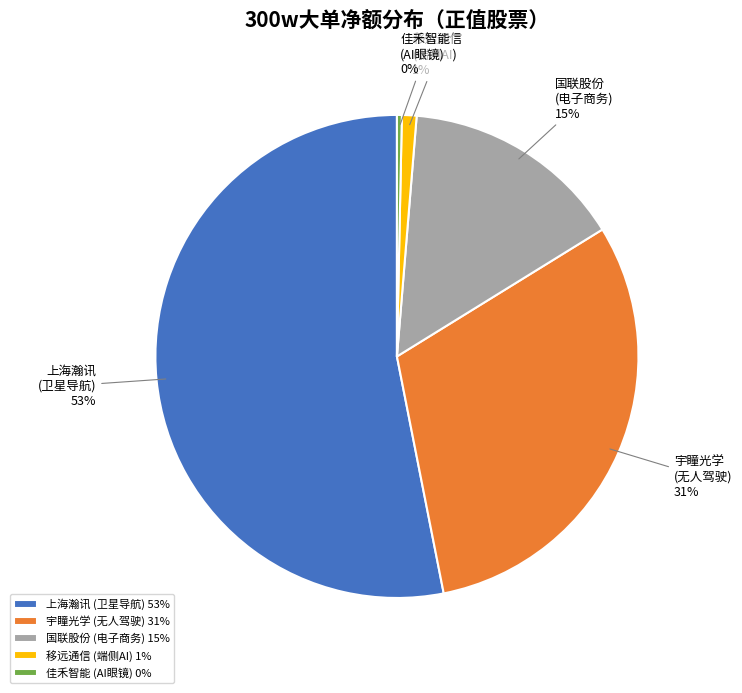

How many slices are in this pie chart?

5